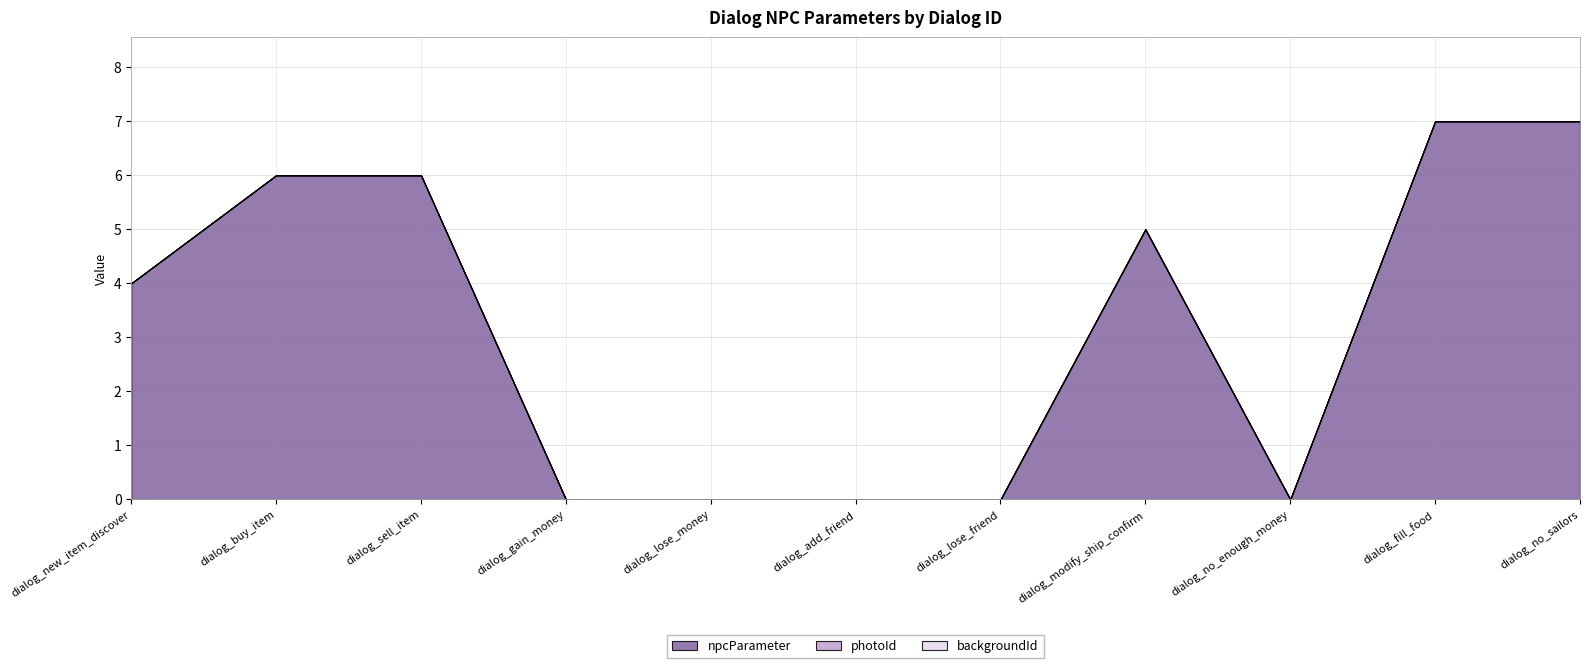

Is the value of photoId at dialog_lose_money greater than the value of npcParameter at dialog_add_friend?

No